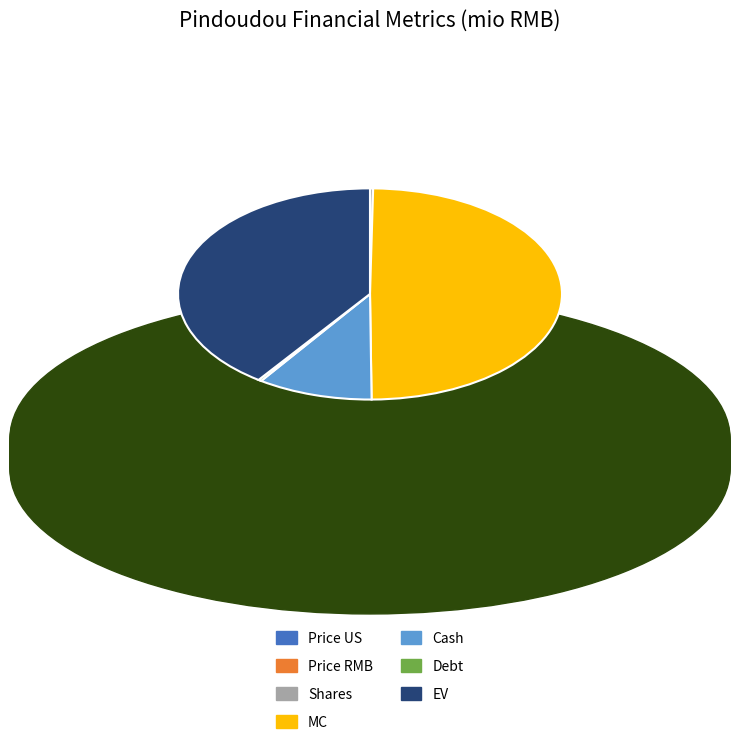

Which slice is the largest?

MC